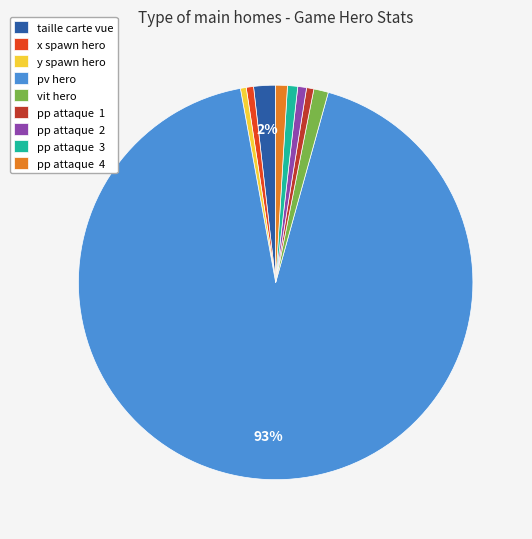

To the nearest percent, what is the difference between the largest and smallest slice percentages?

92%